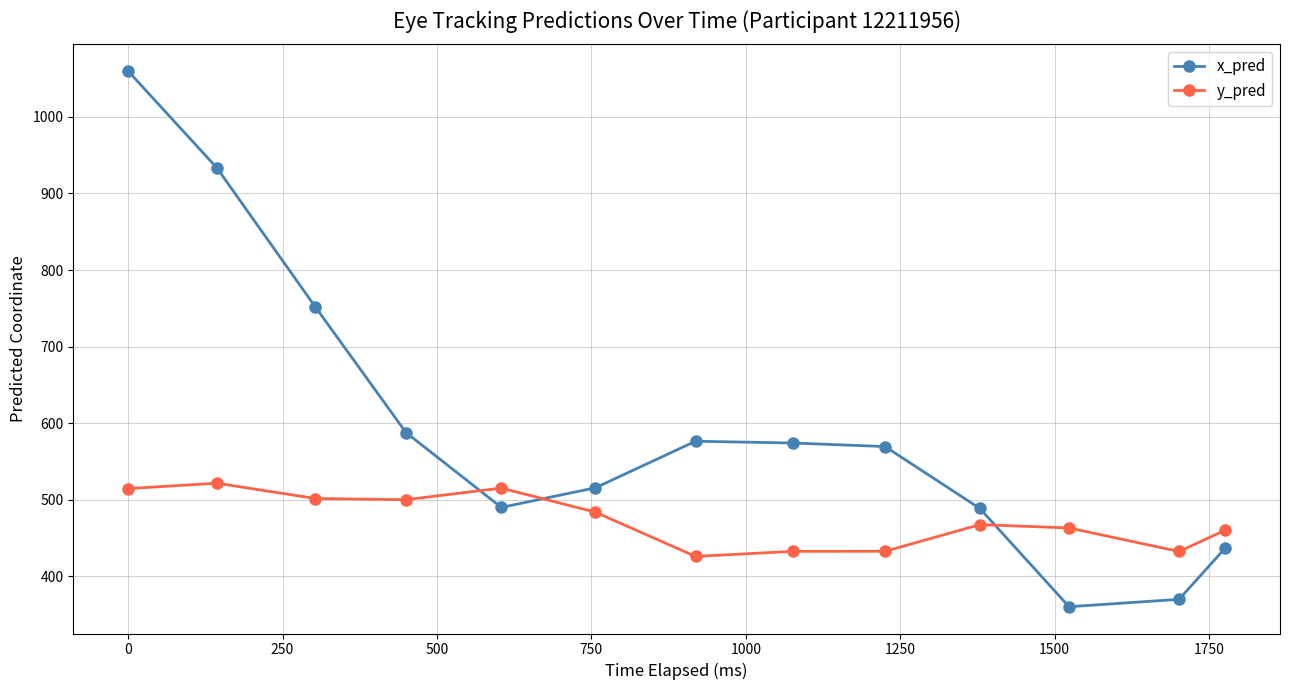

Rank the series by their maximum value, from lowest to highest.

y_pred, x_pred